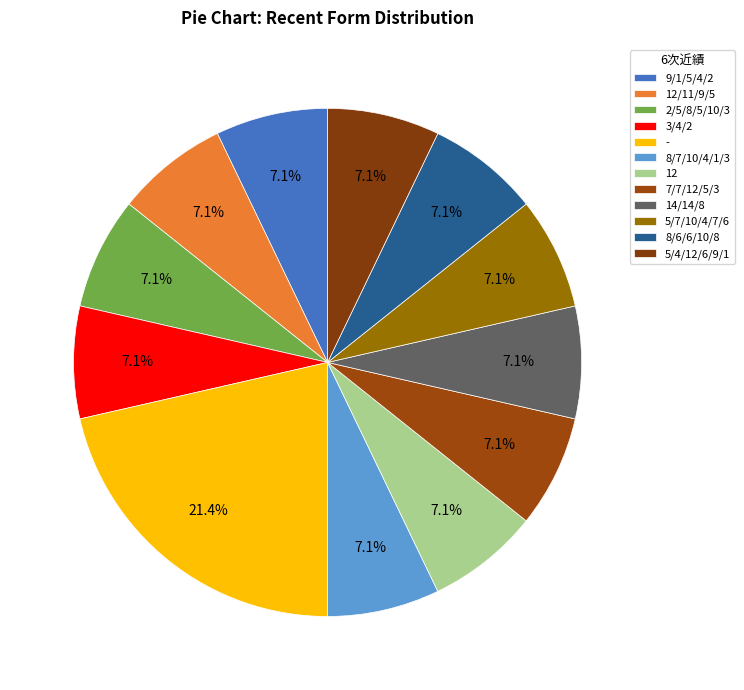

How many slices are in this pie chart?

12